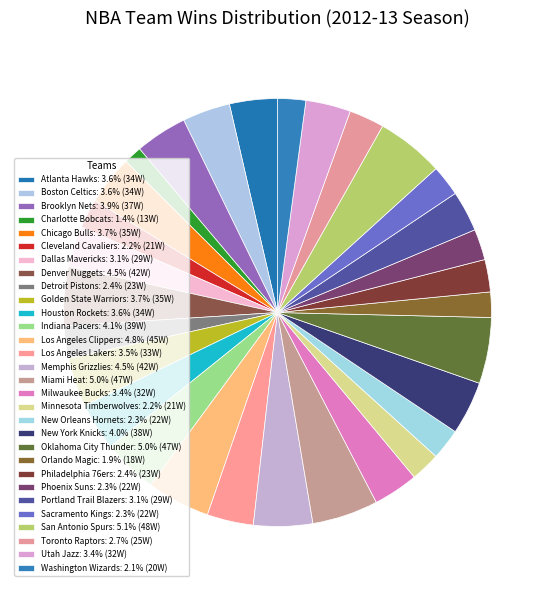

Rank the categories by value from highest to lowest.

San Antonio Spurs, Miami Heat, Oklahoma City Thunder, Los Angeles Clippers, Denver Nuggets, Memphis Grizzlies, Indiana Pacers, New York Knicks, Brooklyn Nets, Chicago Bulls, Golden State Warriors, Atlanta Hawks, Boston Celtics, Houston Rockets, Los Angeles Lakers, Milwaukee Bucks, Utah Jazz, Dallas Mavericks, Portland Trail Blazers, Toronto Raptors, Detroit Pistons, Philadelphia 76ers, New Orleans Hornets, Phoenix Suns, Sacramento Kings, Cleveland Cavaliers, Minnesota Timberwolves, Washington Wizards, Orlando Magic, Charlotte Bobcats